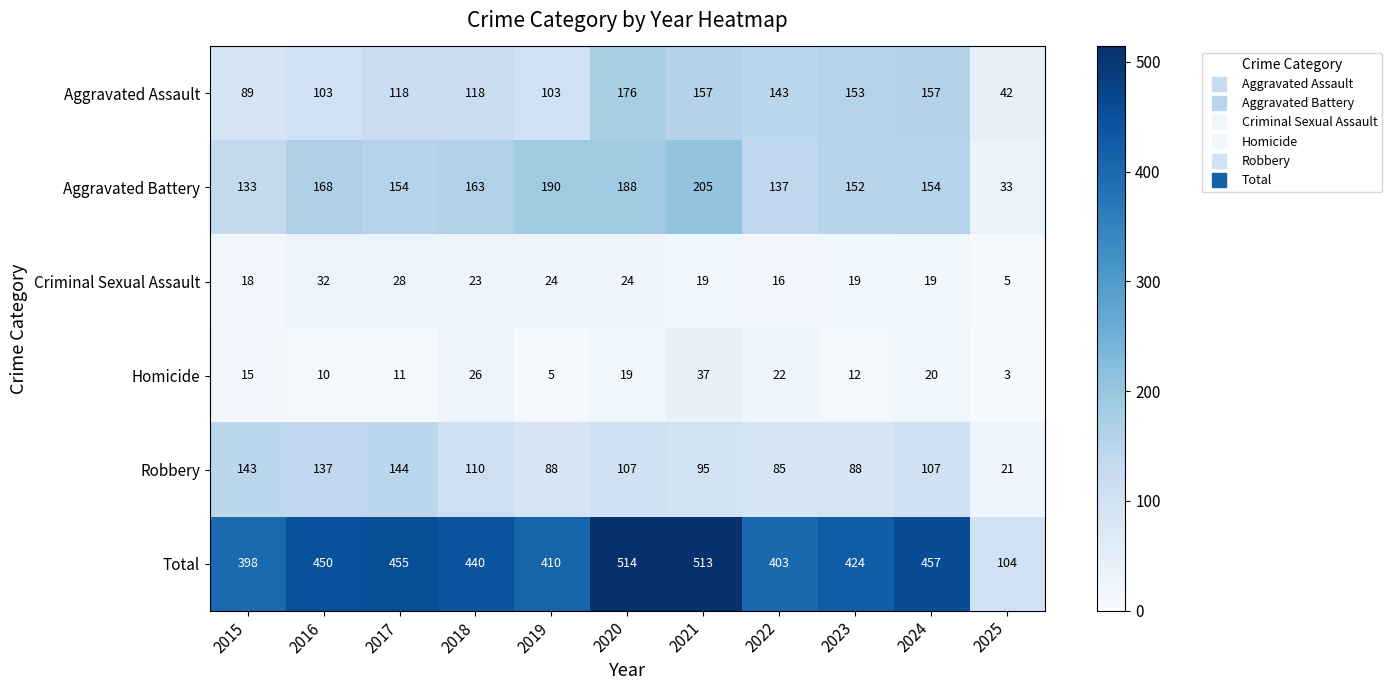

Rank the series by their maximum value, from highest to lowest.

Total, Aggravated Battery, Aggravated Assault, Robbery, Homicide, Criminal Sexual Assault